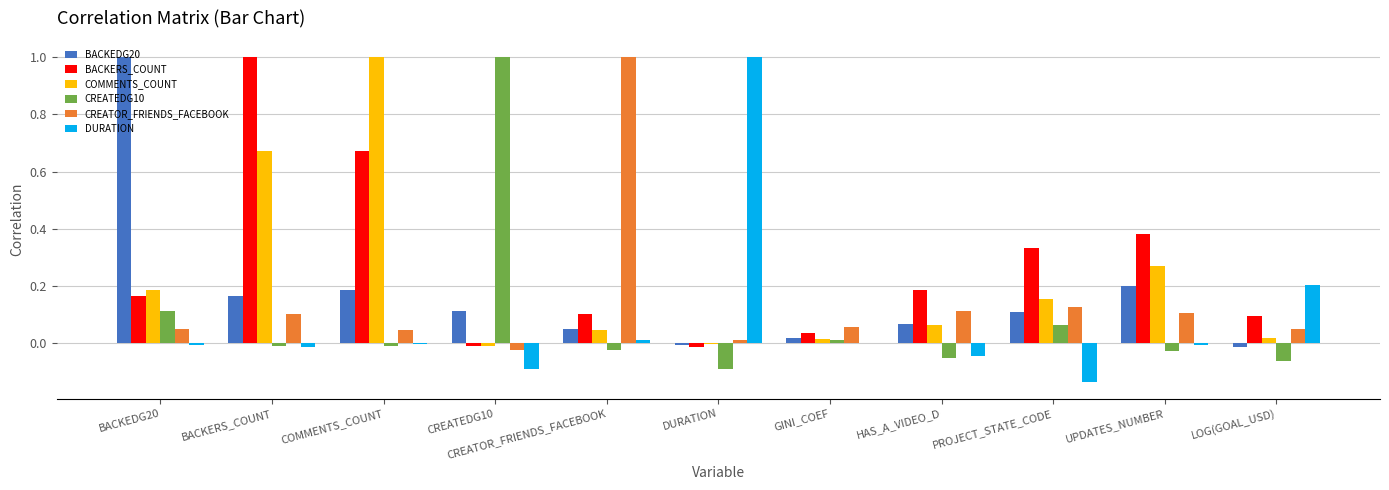

Is it true that COMMENTS_COUNT equals 0.1 at BACKEDG20?

False